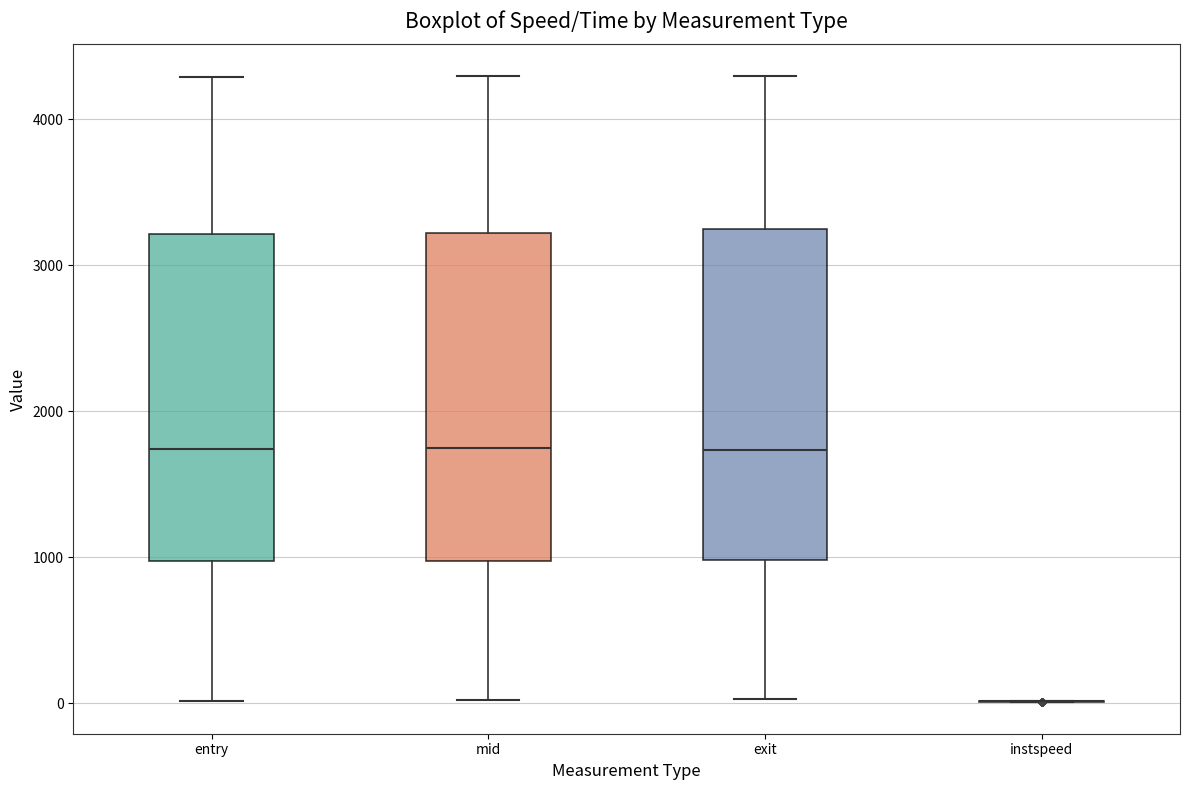

Reading left to right, transcribe this box plot: for each box, give where its median line is, the range the box spans, and where its two whiskers end, as read against the y-axis. The values are not printed on the chart, so give them approximately, as read against the axis.

entry: median 1700, box 1000 to 3200, whiskers 0 to 4300
mid: median 1700, box 1000 to 3200, whiskers 0 to 4300
exit: median 1700, box 1000 to 3200, whiskers 0 to 4300
instspeed: box collapsed to a line at 0, whiskers 0 to 0